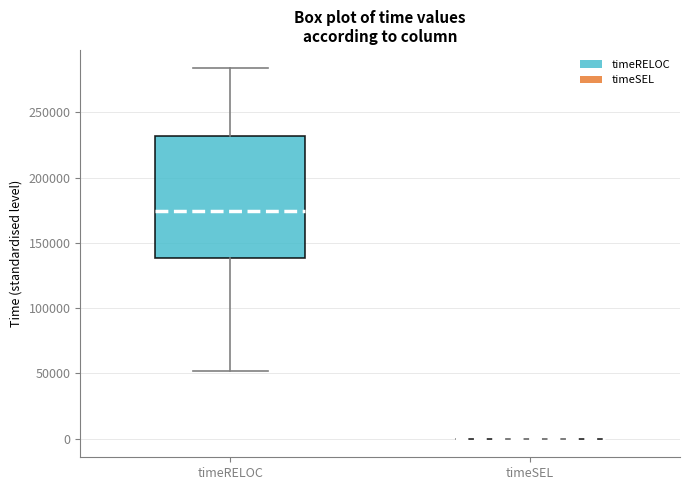

Where does the median line of the box for timeRELOC sit on the y-axis? The values are not printed on the chart, so give them approximately, as read against the axis.

175000